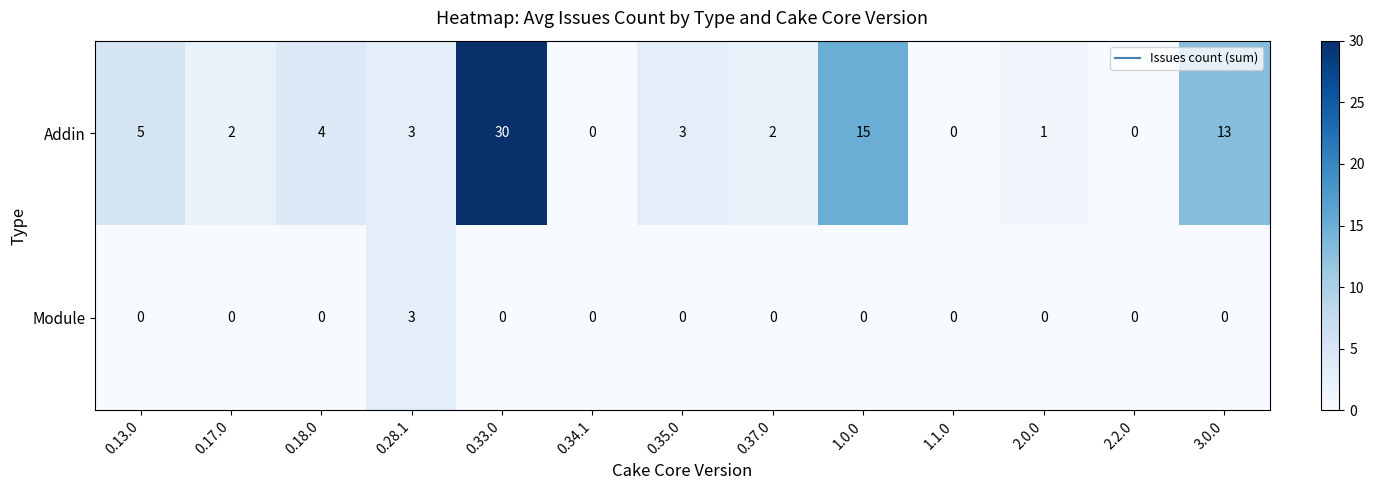

Which series has the widest spread of values?

Addin